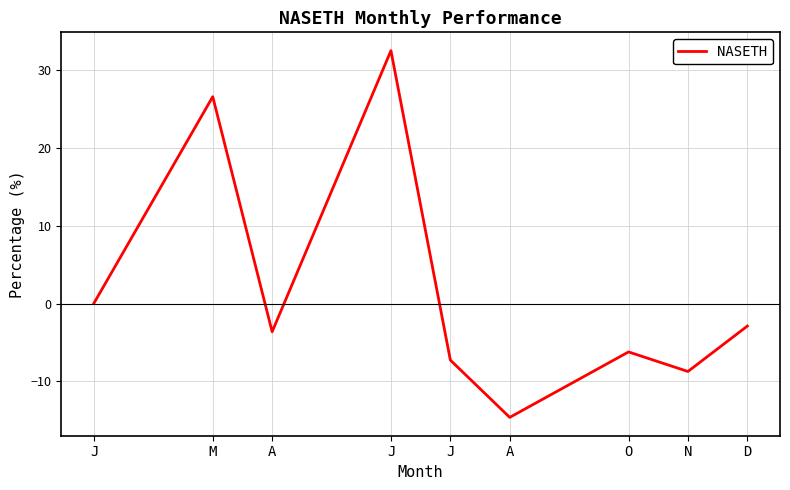

Which label corresponds to the smallest value in the chart?

A